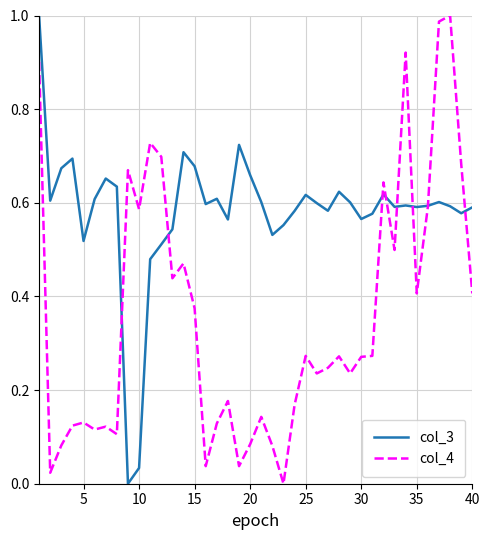

Which series has the largest total across all categories?

col_3